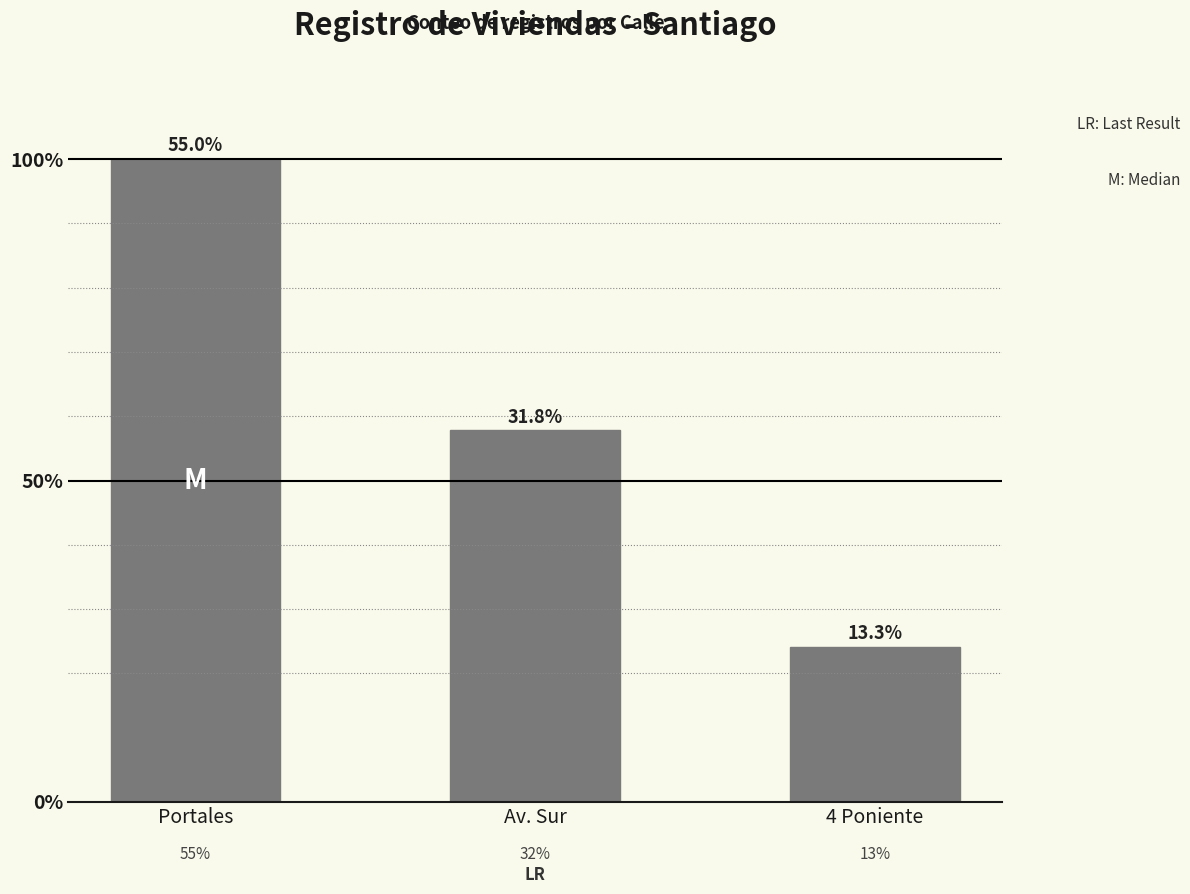

Rank the categories by value from lowest to highest.

4 Poniente, Av. Sur, Portales